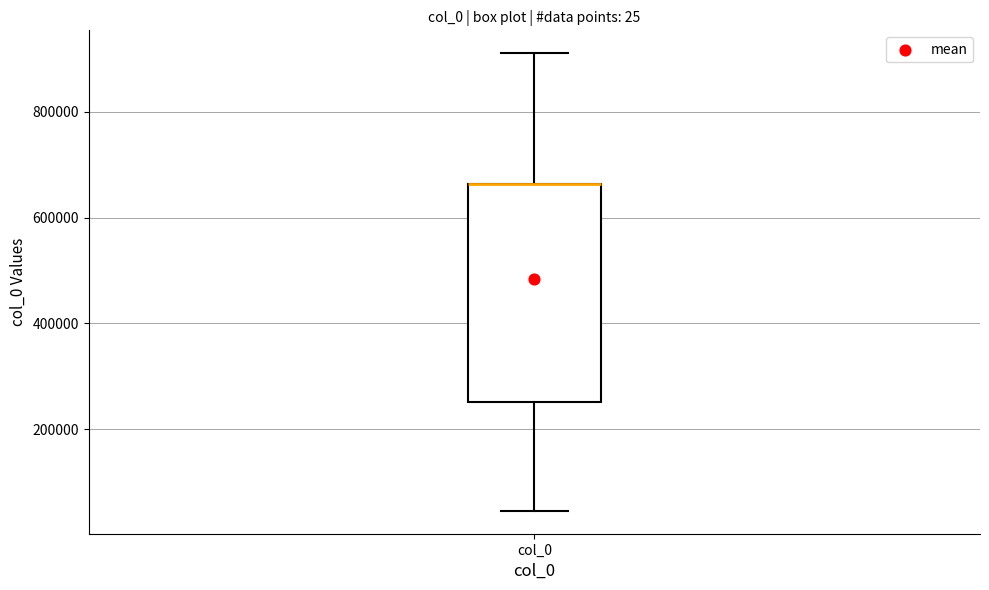

Read this box plot against the y-axis: the position of the median line, the range covered by the box, and the ends of both whiskers. The values are not printed on the chart, so give them approximately, as read against the axis.

median 660000 (drawn on the box's upper edge), box 260000 to 660000, whiskers 40000 to 920000